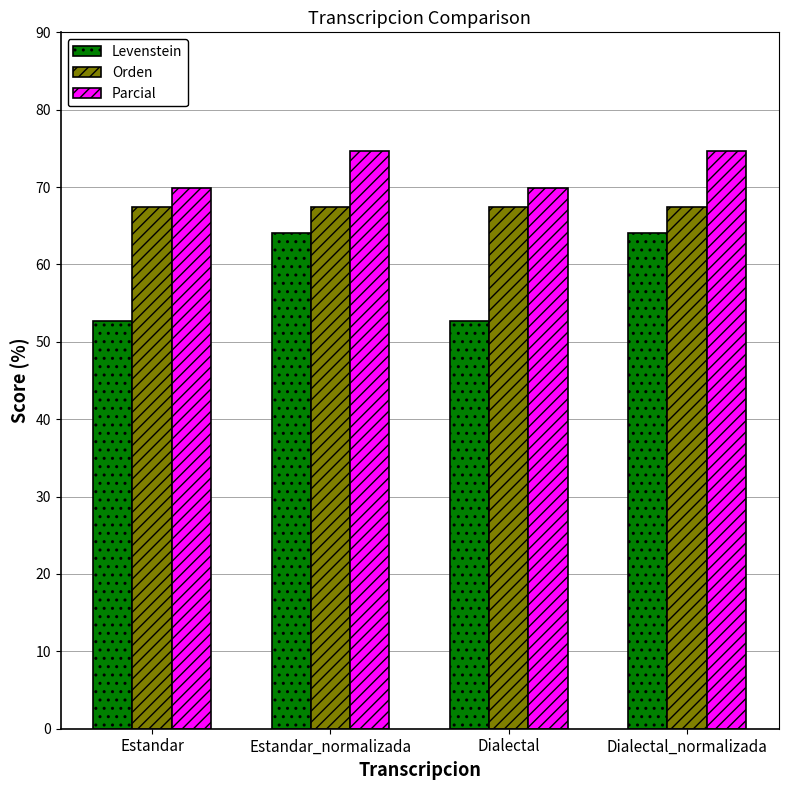

What value does the Parcial series have at Estandar_normalizada?

74.7